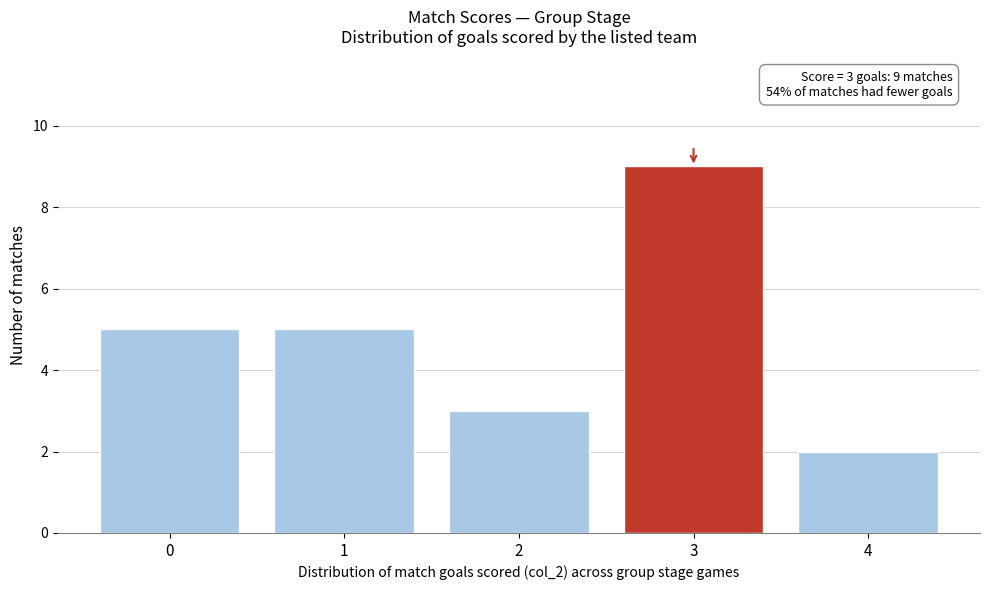

Which range on the x-axis has the tallest bar?

2.5 to 3.5